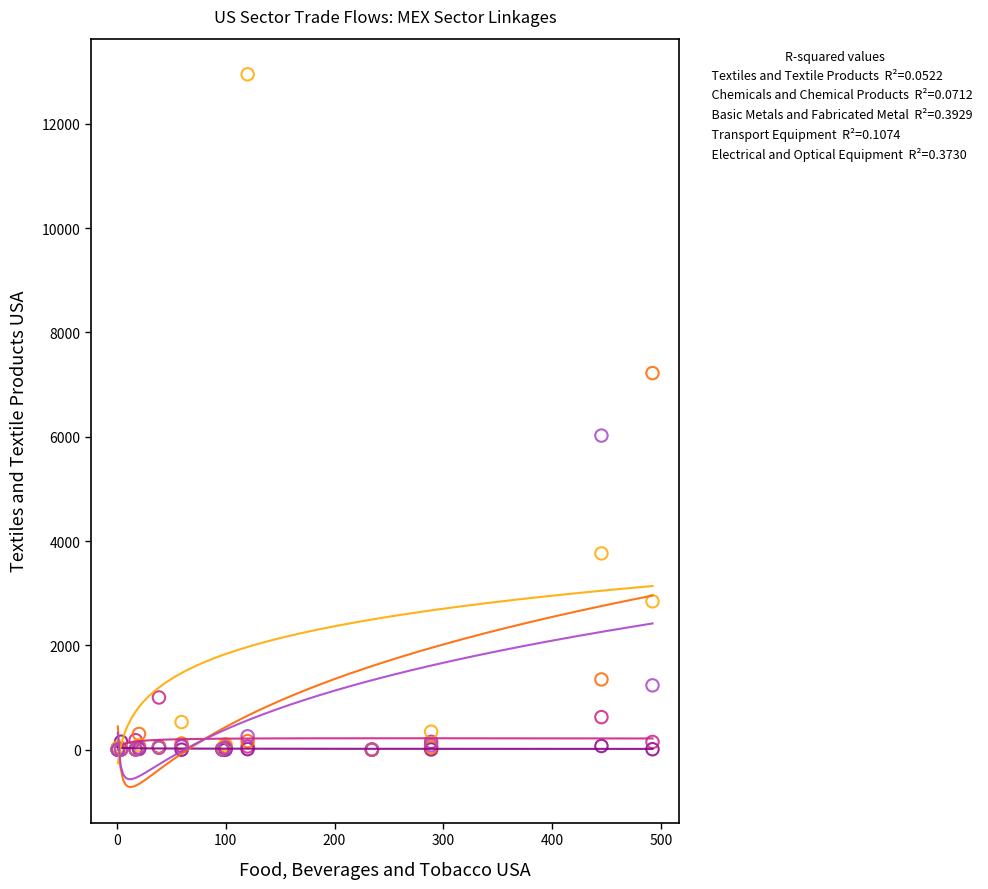

Across all series, what Y value is closest to 6473?

6021.5